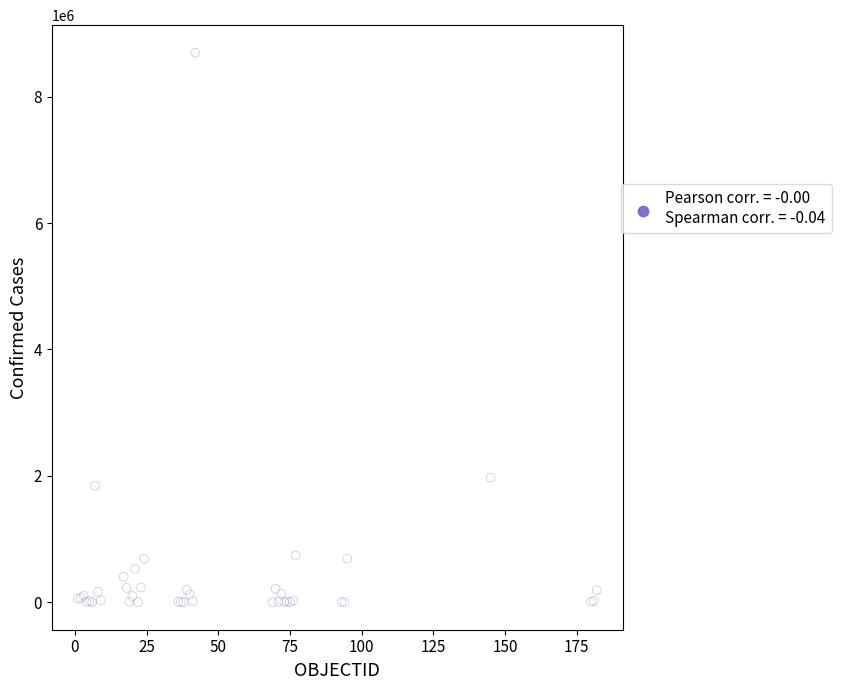

What Y value in the scatter plot is closest to 4348771?

1972345